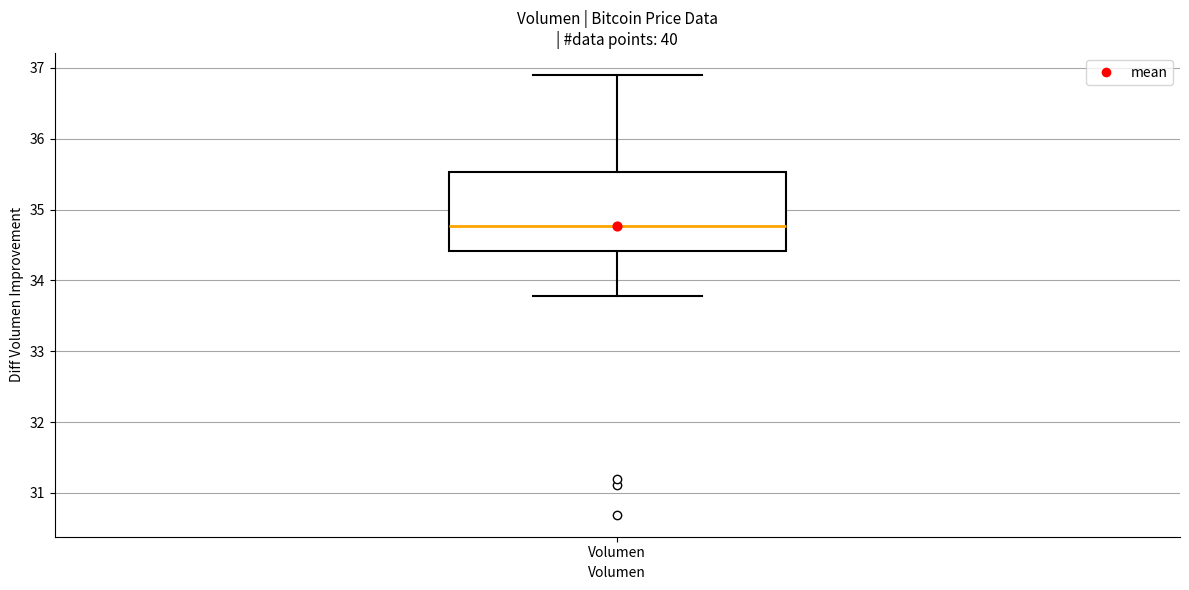

Read this box plot against the y-axis: the position of the median line, the range covered by the box, and the ends of both whiskers. The values are not printed on the chart, so give them approximately, as read against the axis.

median 34.8, box 34.4 to 35.5, whiskers 33.8 to 36.9